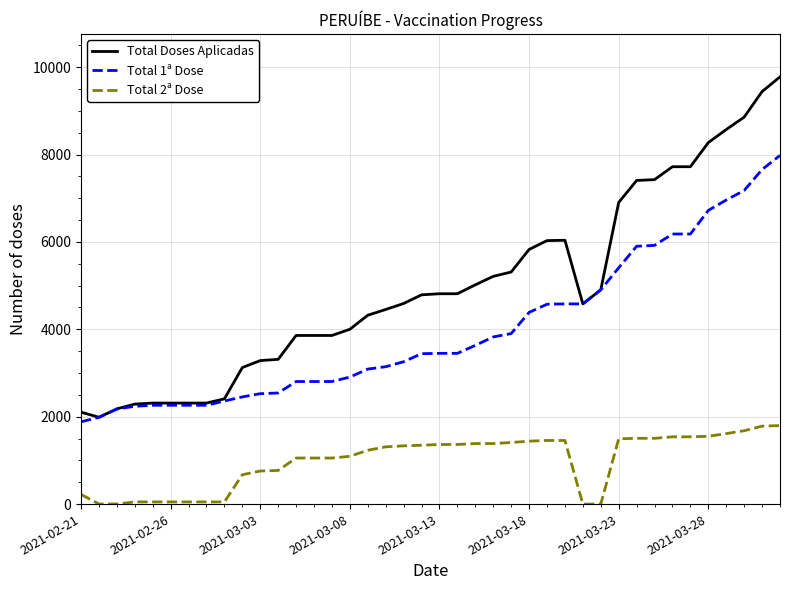

Which series has the largest range (max minus min)?

Total Doses Aplicadas